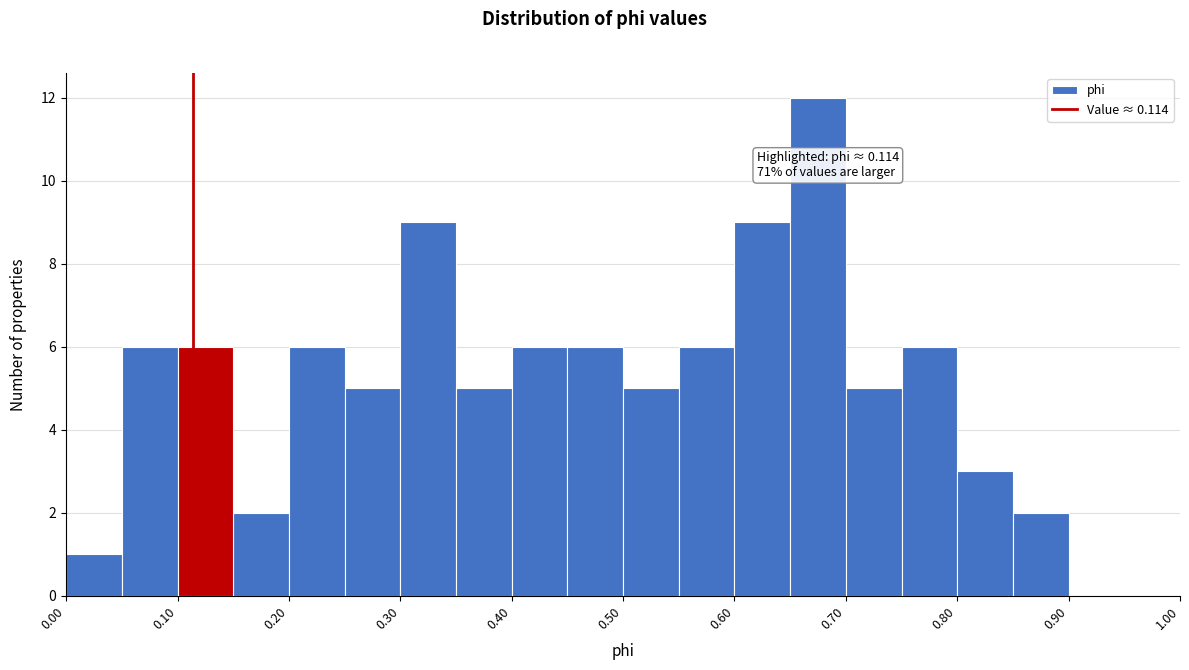

Over which range of the x-axis is the bar tallest?

0.65 to 0.70